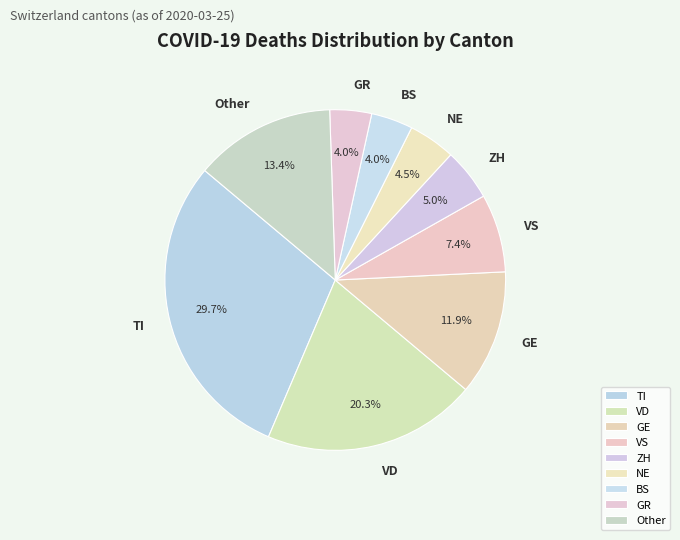

What is the largest slice in the pie chart?

TI